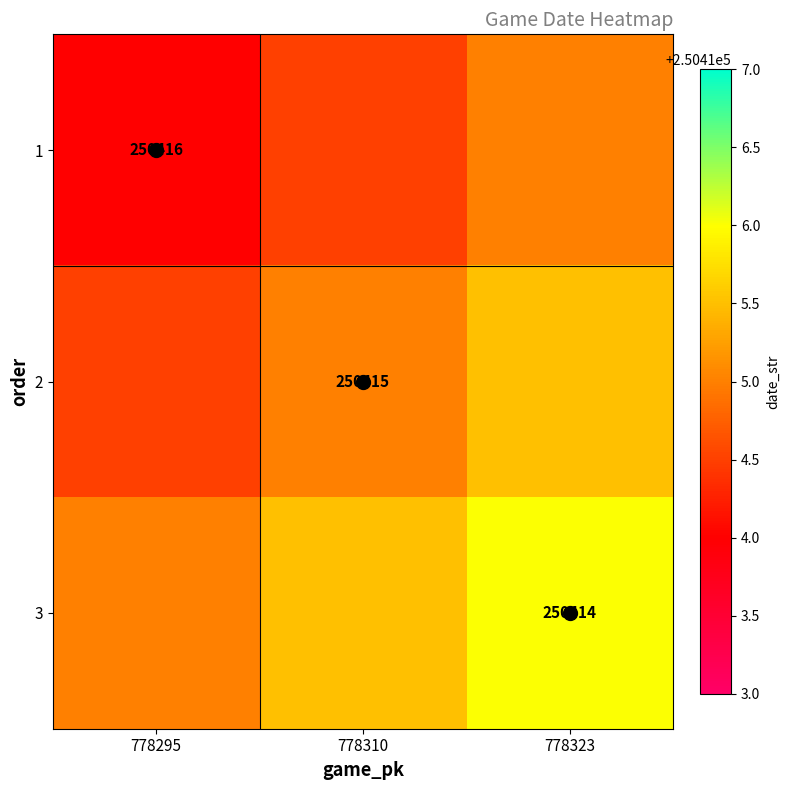

What is the difference between the 2 values at 778323 and 778295?

1.0